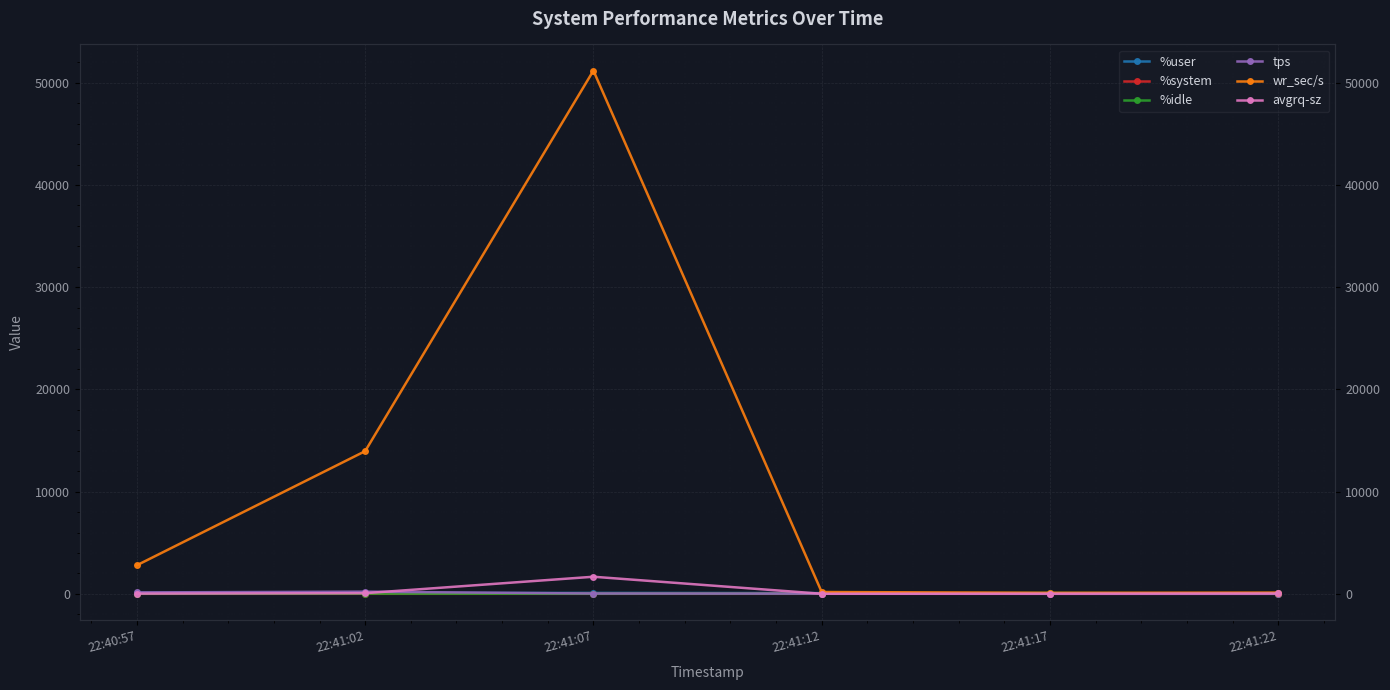

True or false: %idle and %system cross at least once.

False